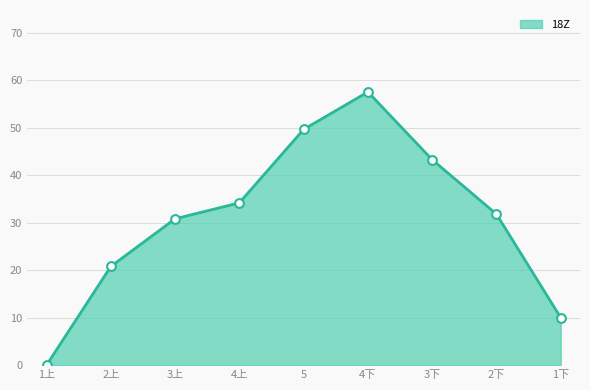

Which has a higher value, 4上 or 2下?

4上